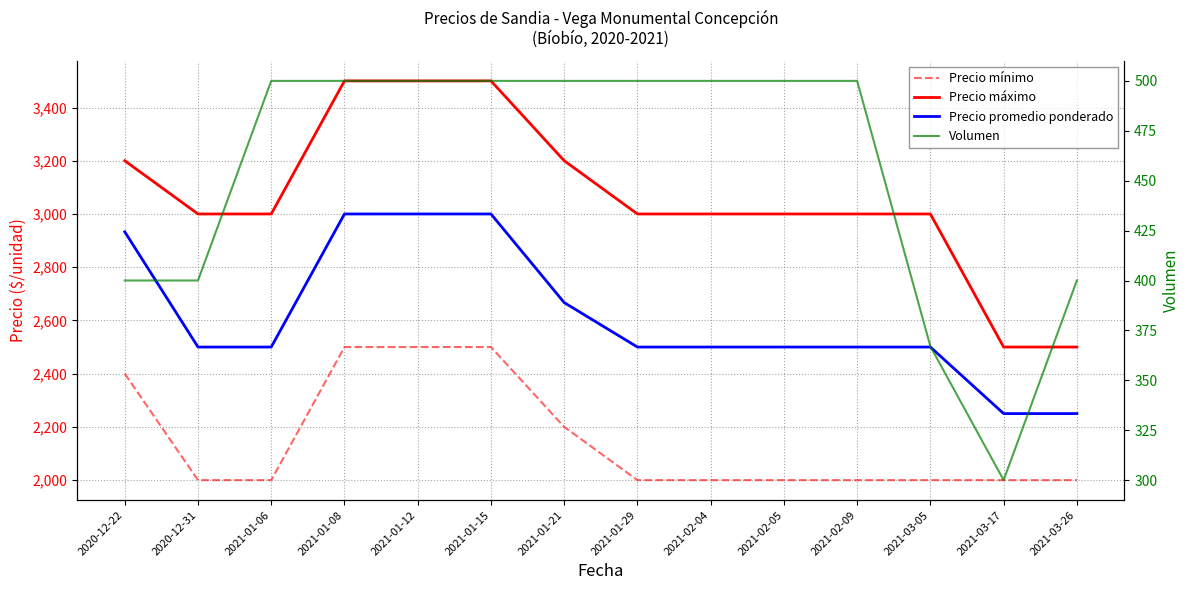

What is the difference between the maximum and minimum values in the Precio mínimo series?

500